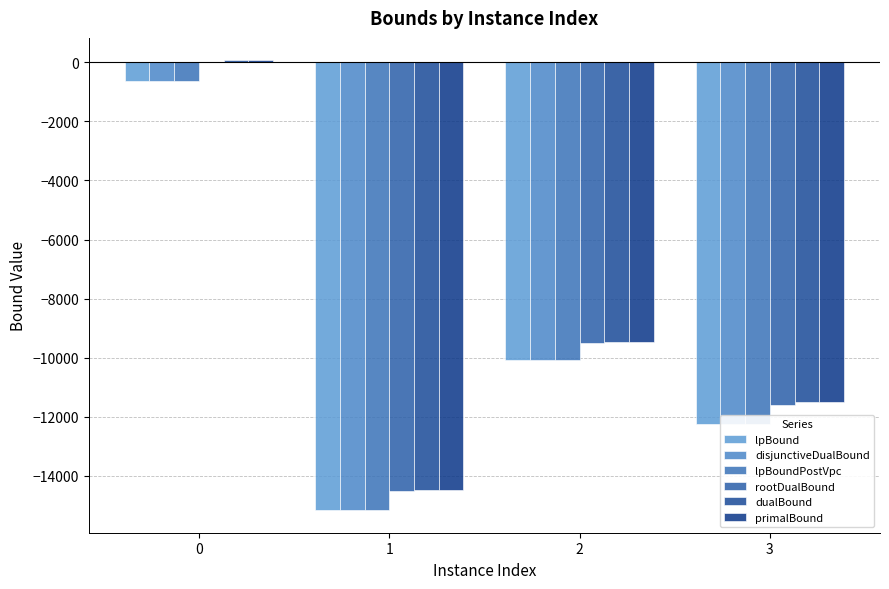

Are the bars horizontal?

No